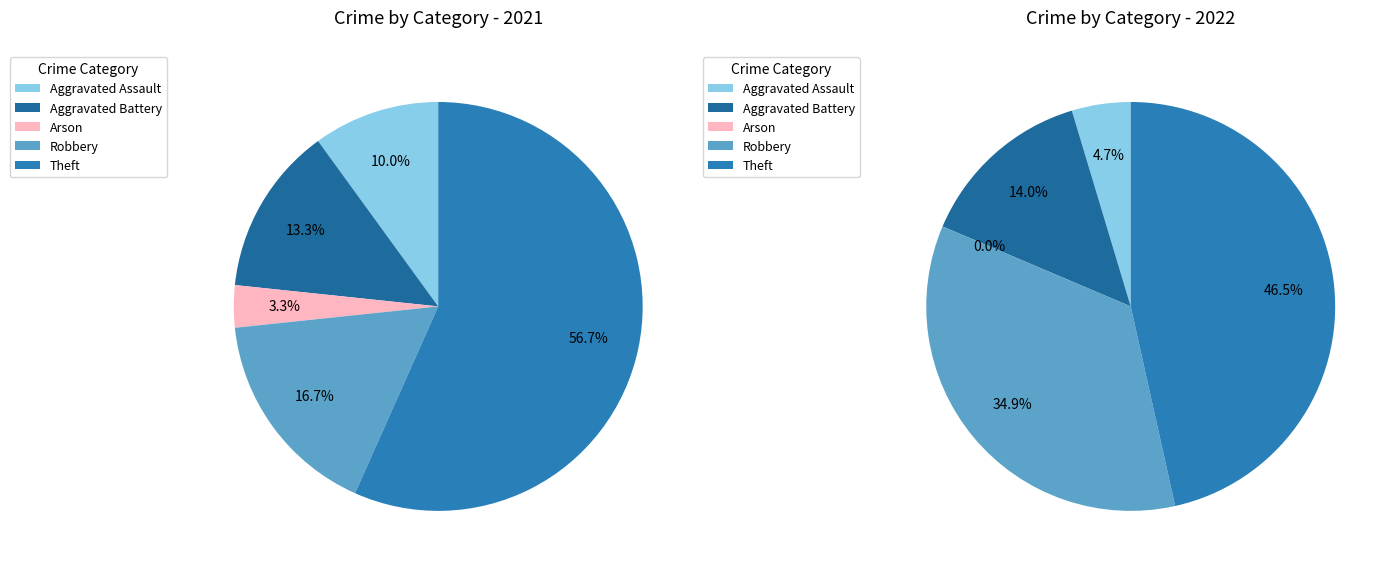

Does 4 represent more than half of the total?

Yes